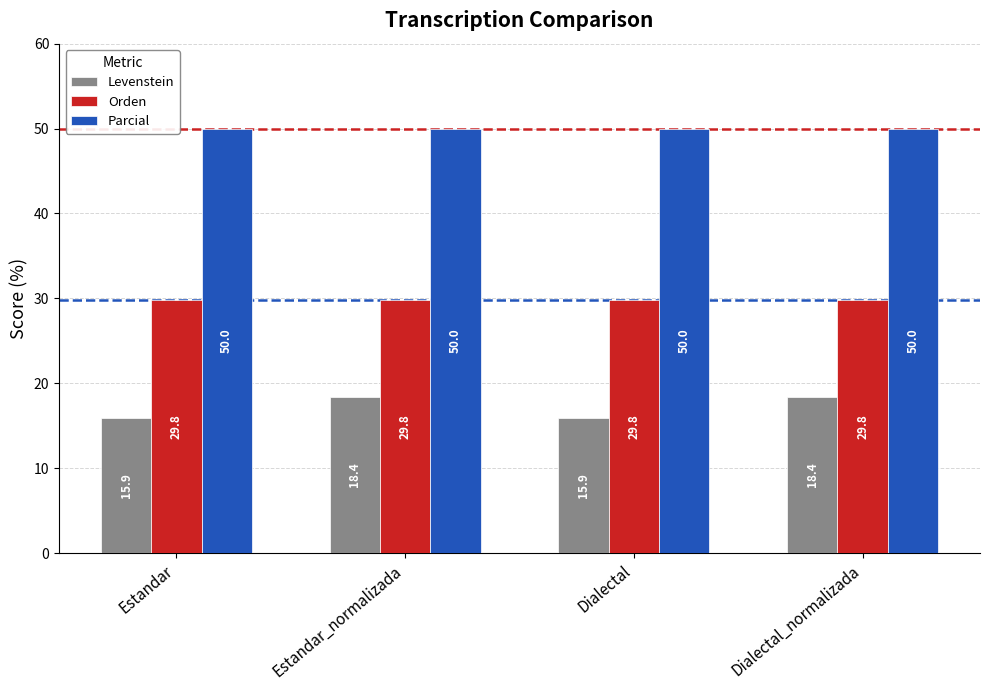

Rank the series by their maximum value, from lowest to highest.

Levenstein, Orden, Parcial